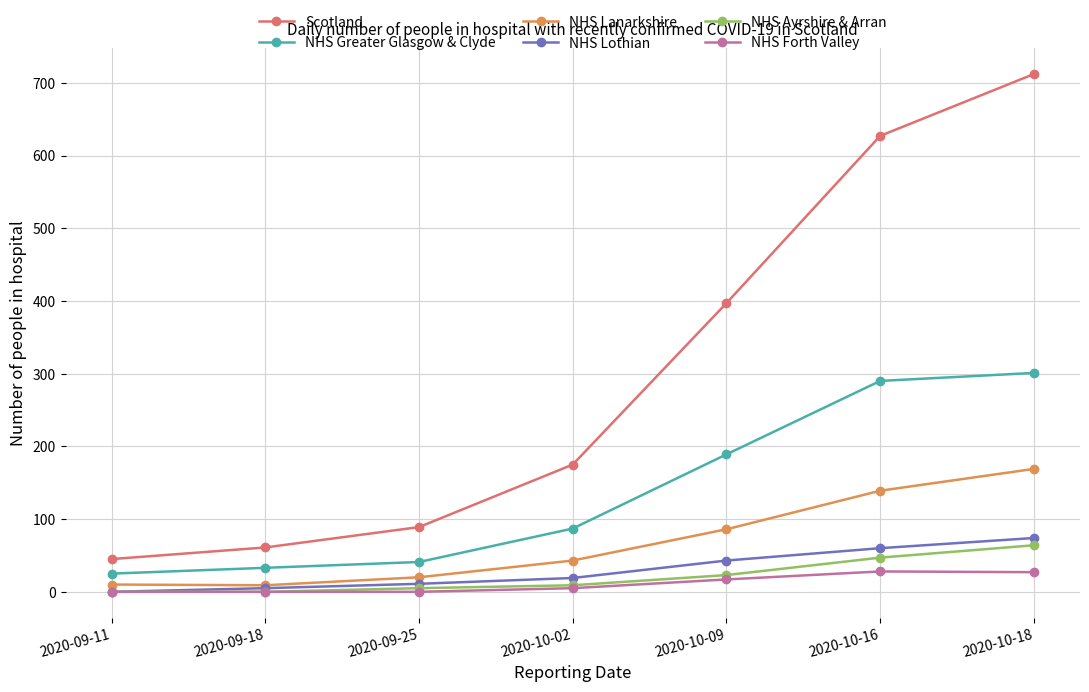

True or false: NHS Greater Glasgow & Clyde and Scotland intersect in this chart.

False